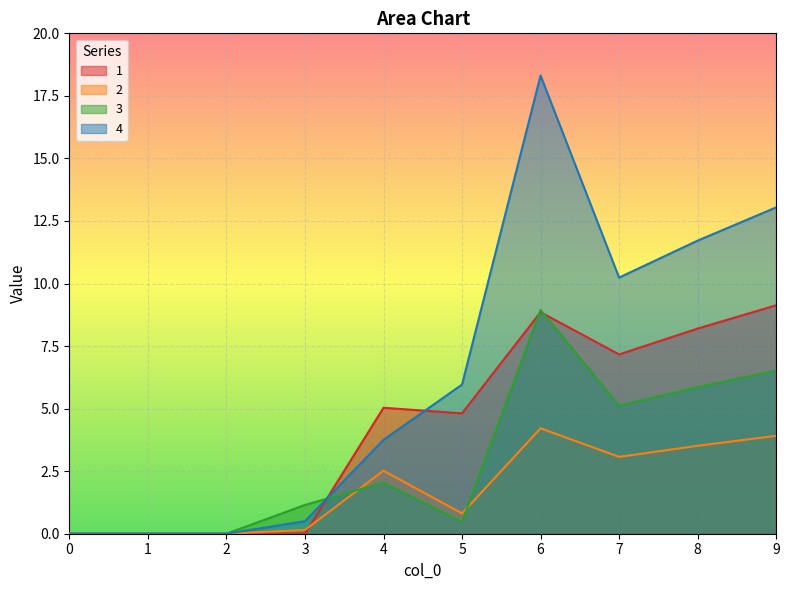

True or false: 3 has a value of 12.9 at 6.

False